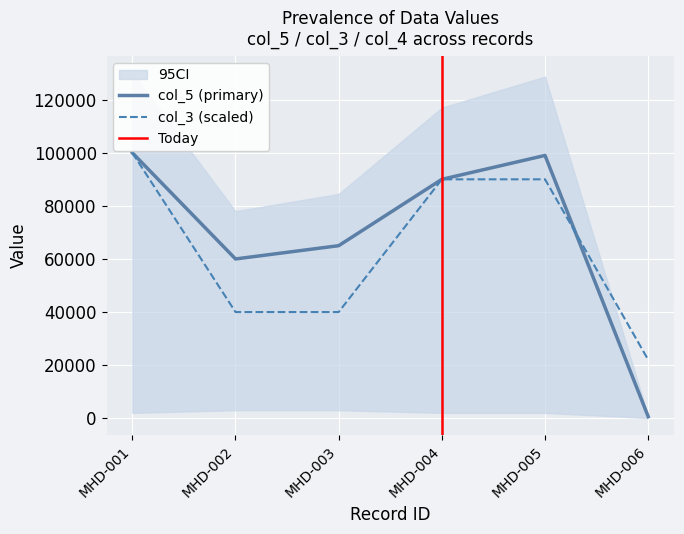

What is the approximate value of col_5 at MHD-004?

90000